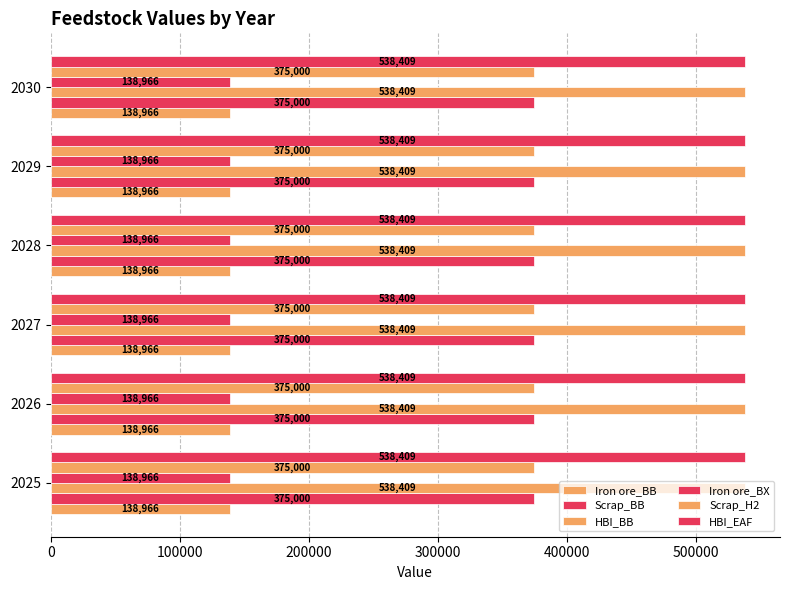

Count the number of categories in the chart.

6